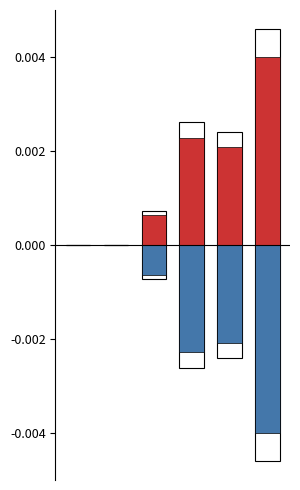

Which category has the lowest value across all series?

5